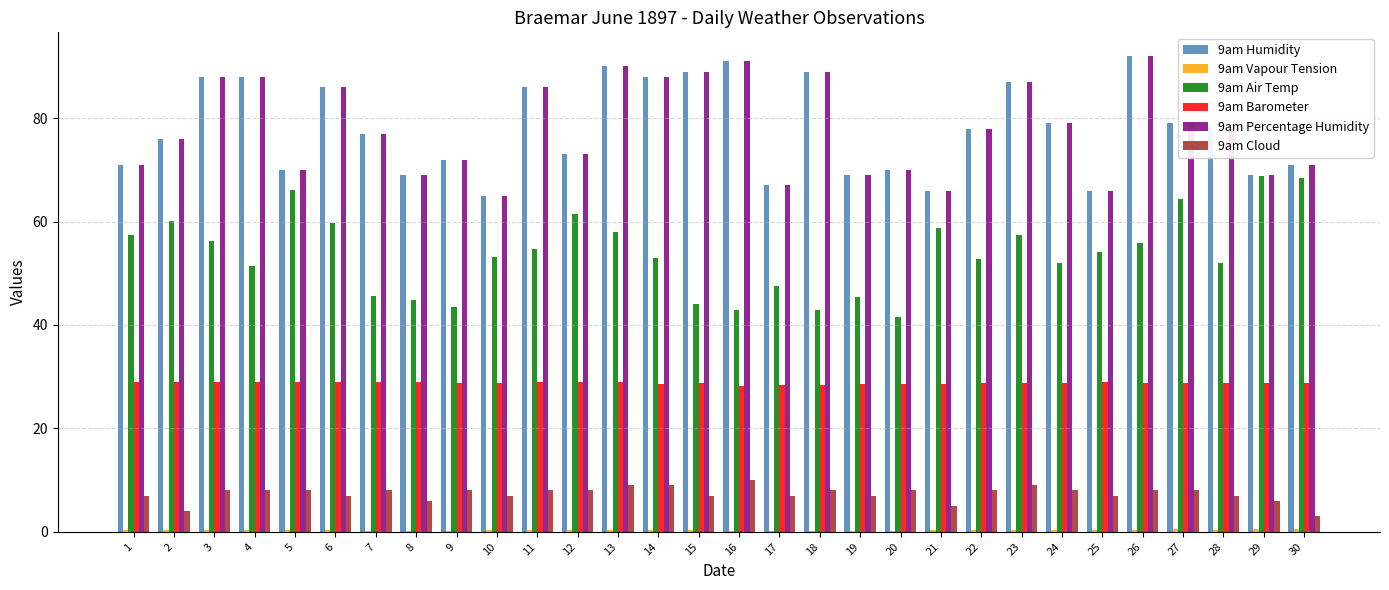

How many data points does each series have?

30